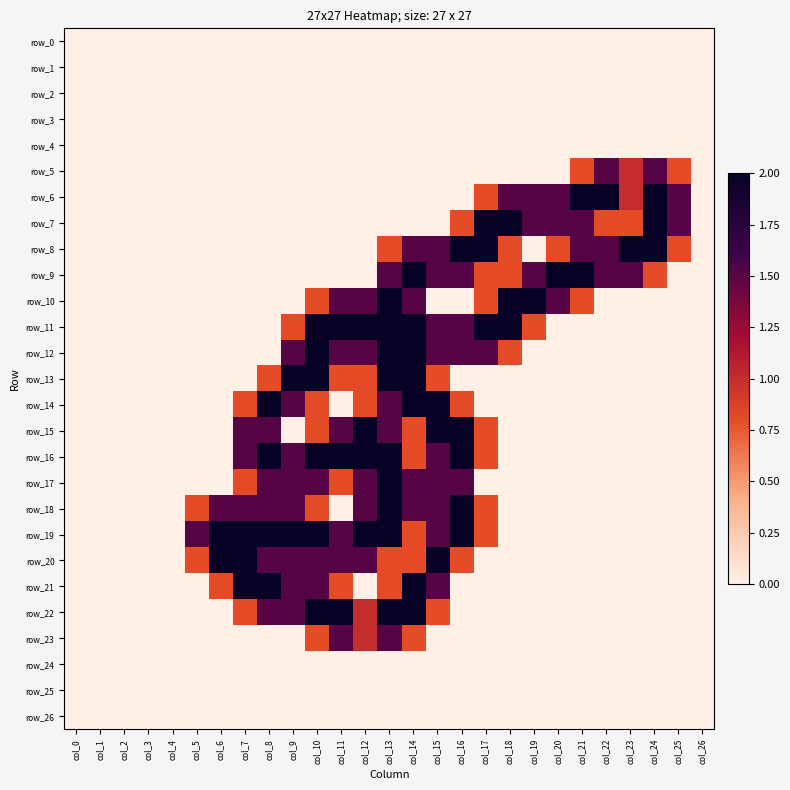

Between col_5 and col_17, which series saw the biggest shift?

row_7